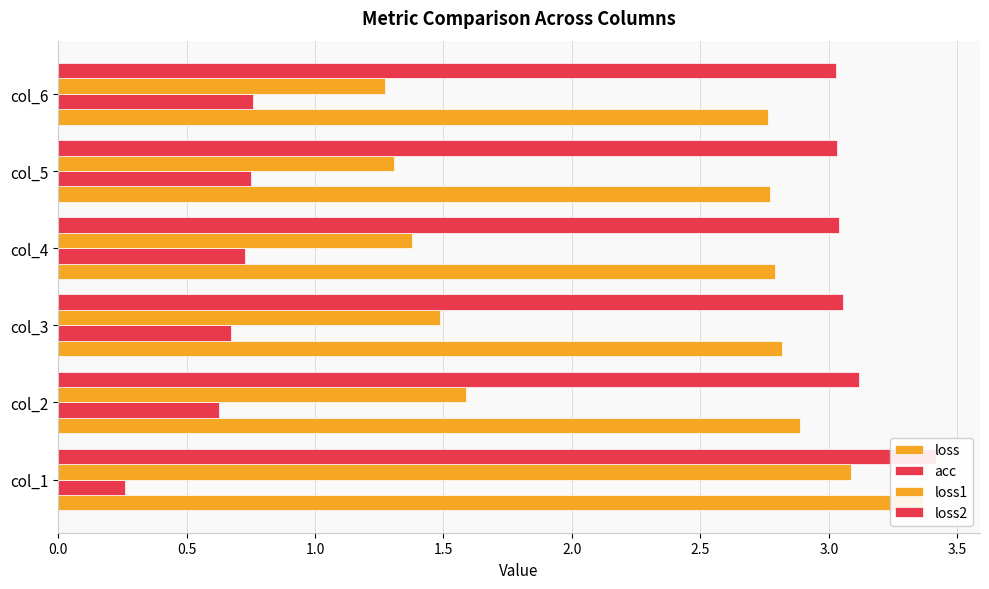

What is the average value of the loss1 series?

1.7